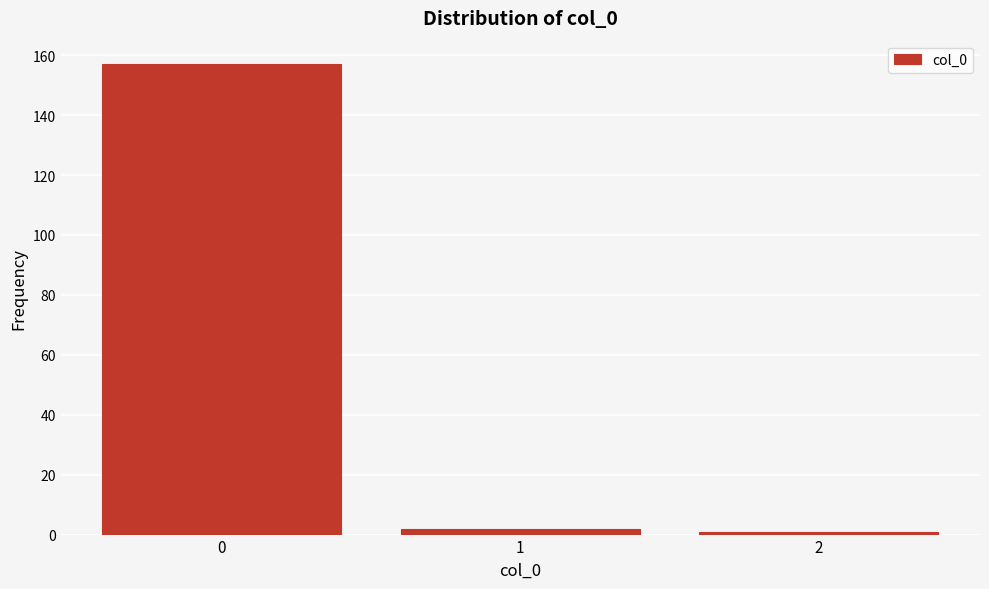

Reading left to right, list all the values displayed in this chart.

157	2	1